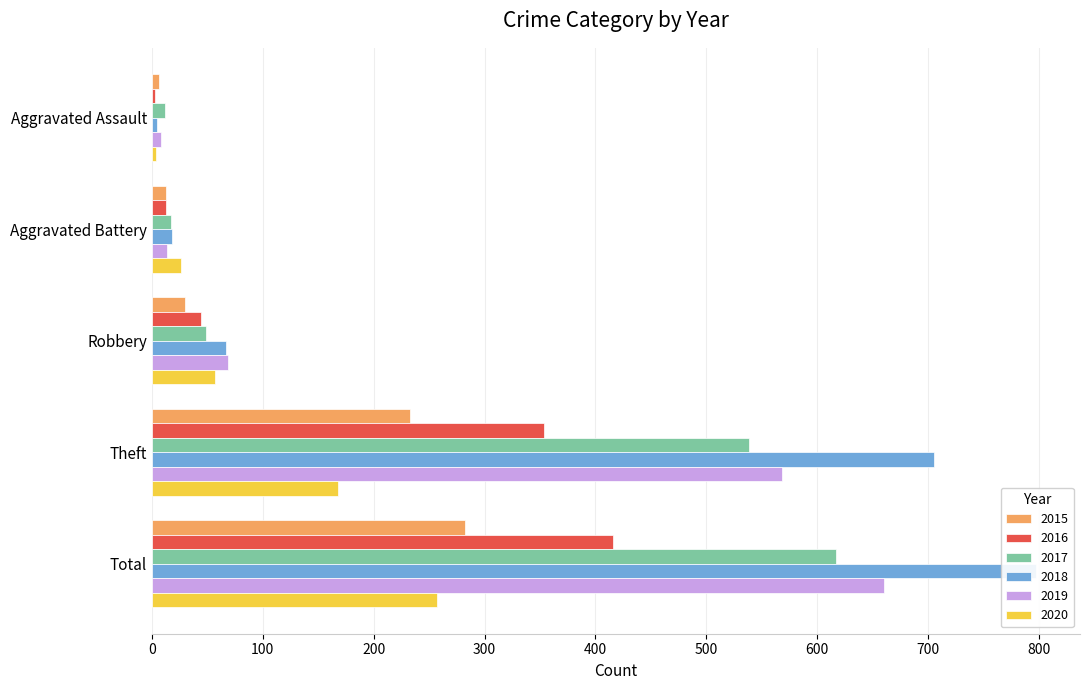

How many bars are there in each group?

6